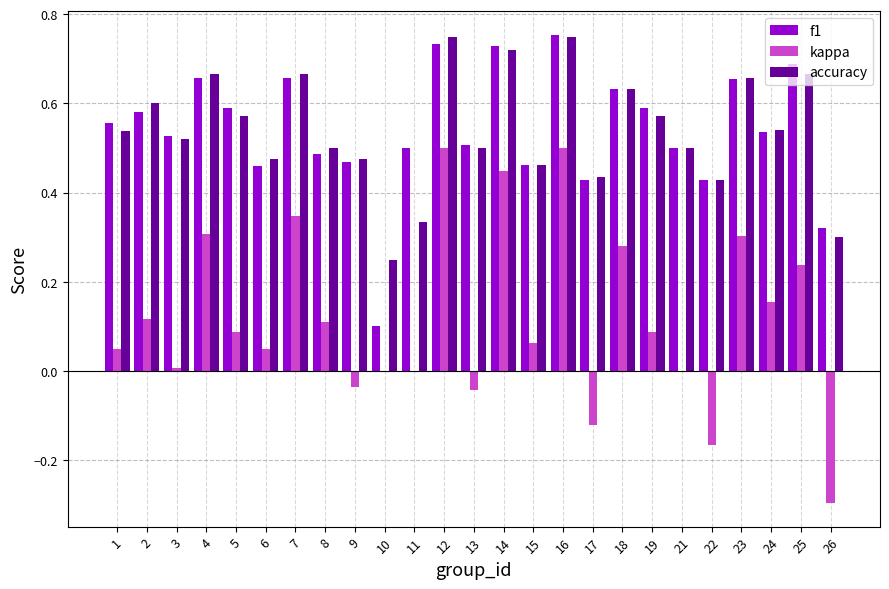

The value of kappa at 19 is 0.1. True or false?

True